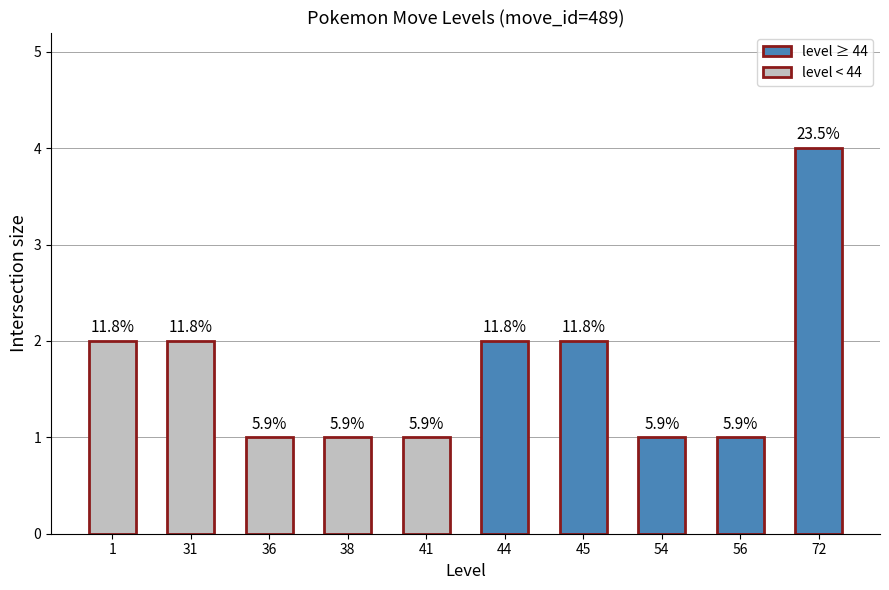

Where is the data nearest to the value 2?

1